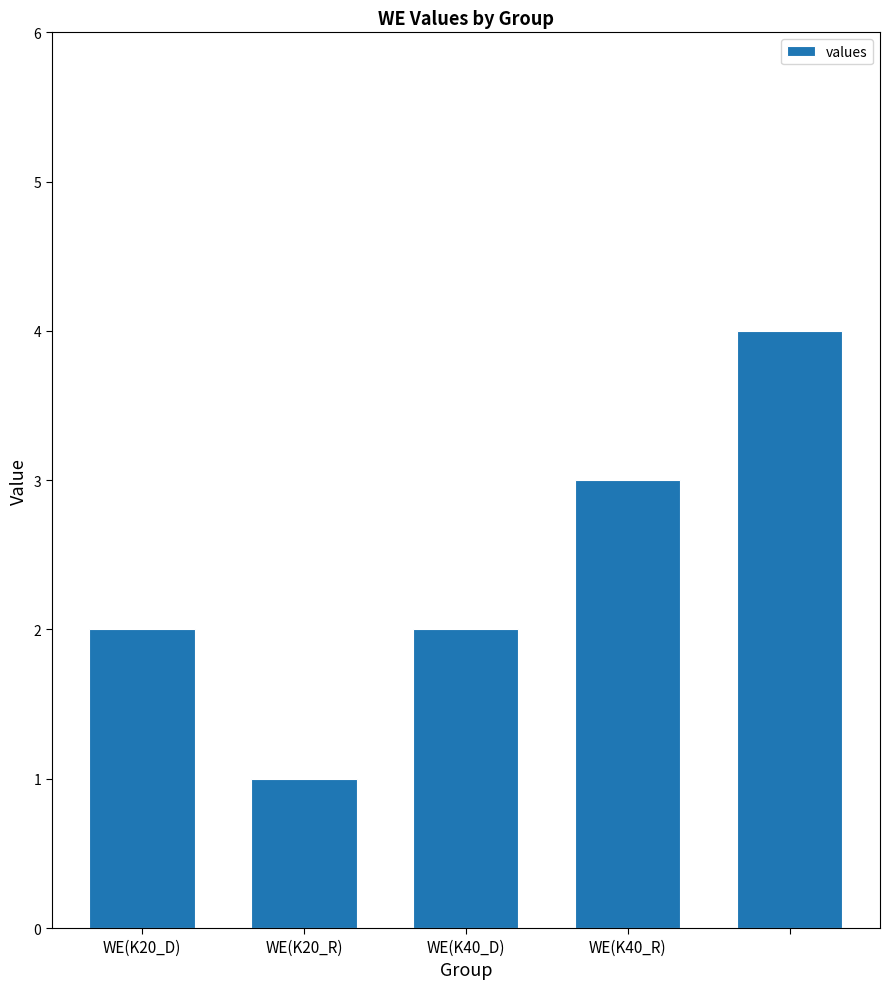

What is the smallest value displayed?

1